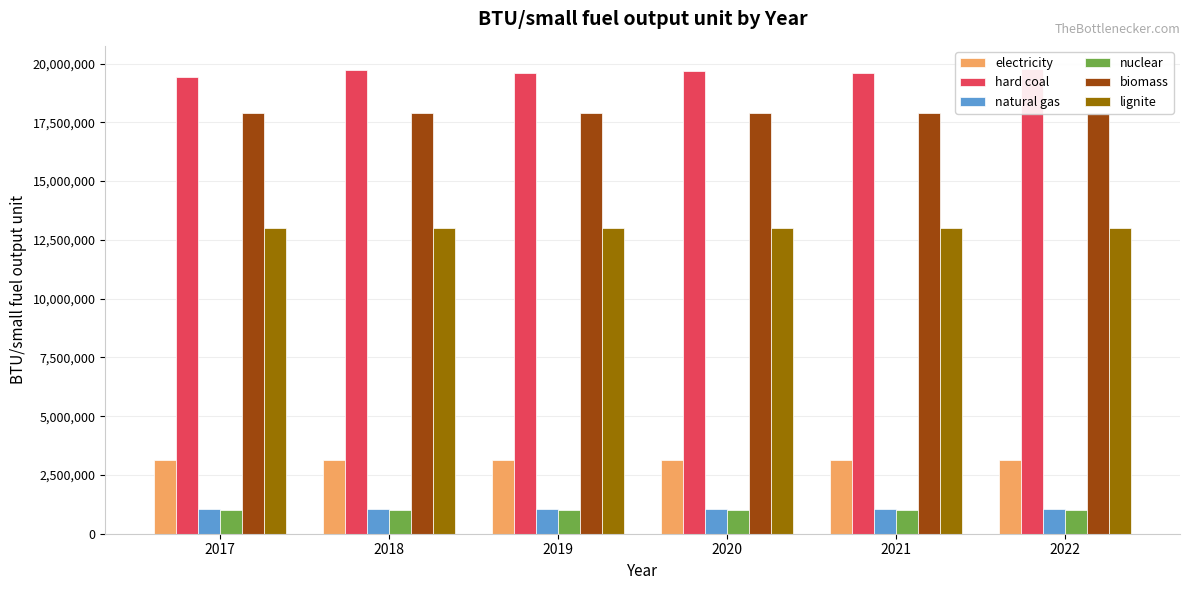

What is the maximum value for electricity?

3142000